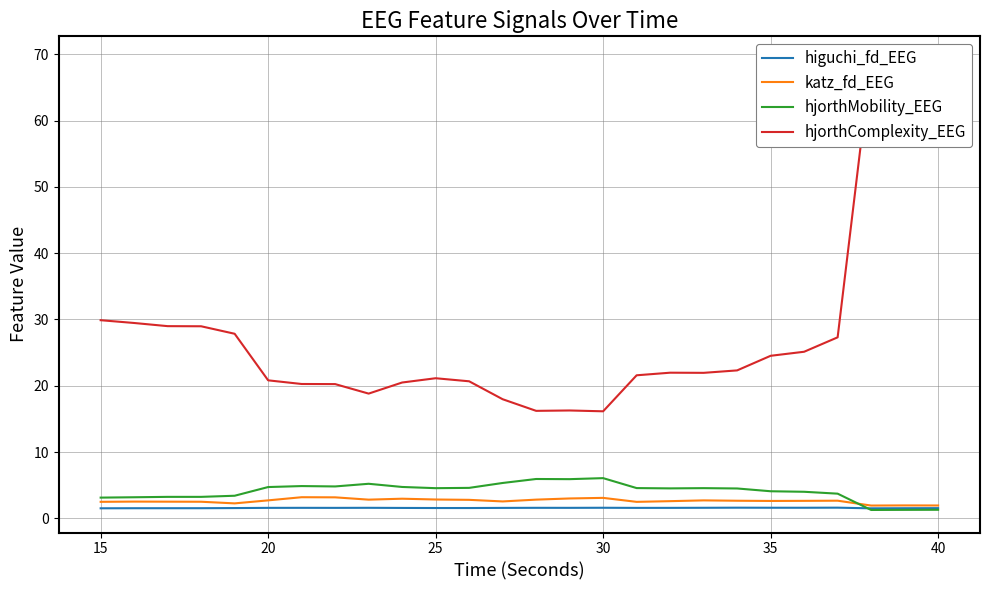

The katz_fd_EEG series shows 2.5 at 15. True or false?

True